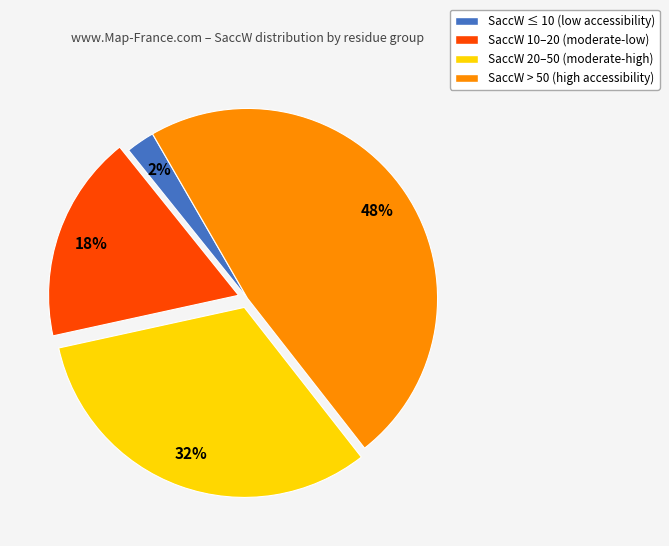

Is there any slice that represents more than half of the pie?

No